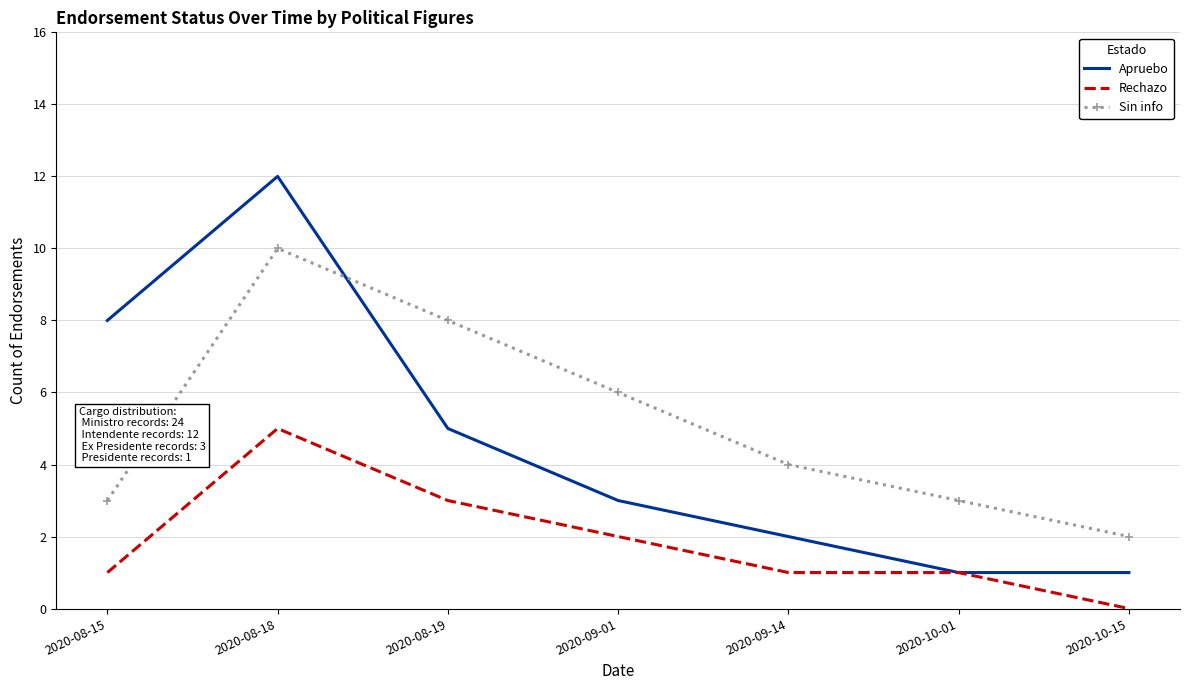

What is the spread (max minus min) of values at 2020-08-18?

7